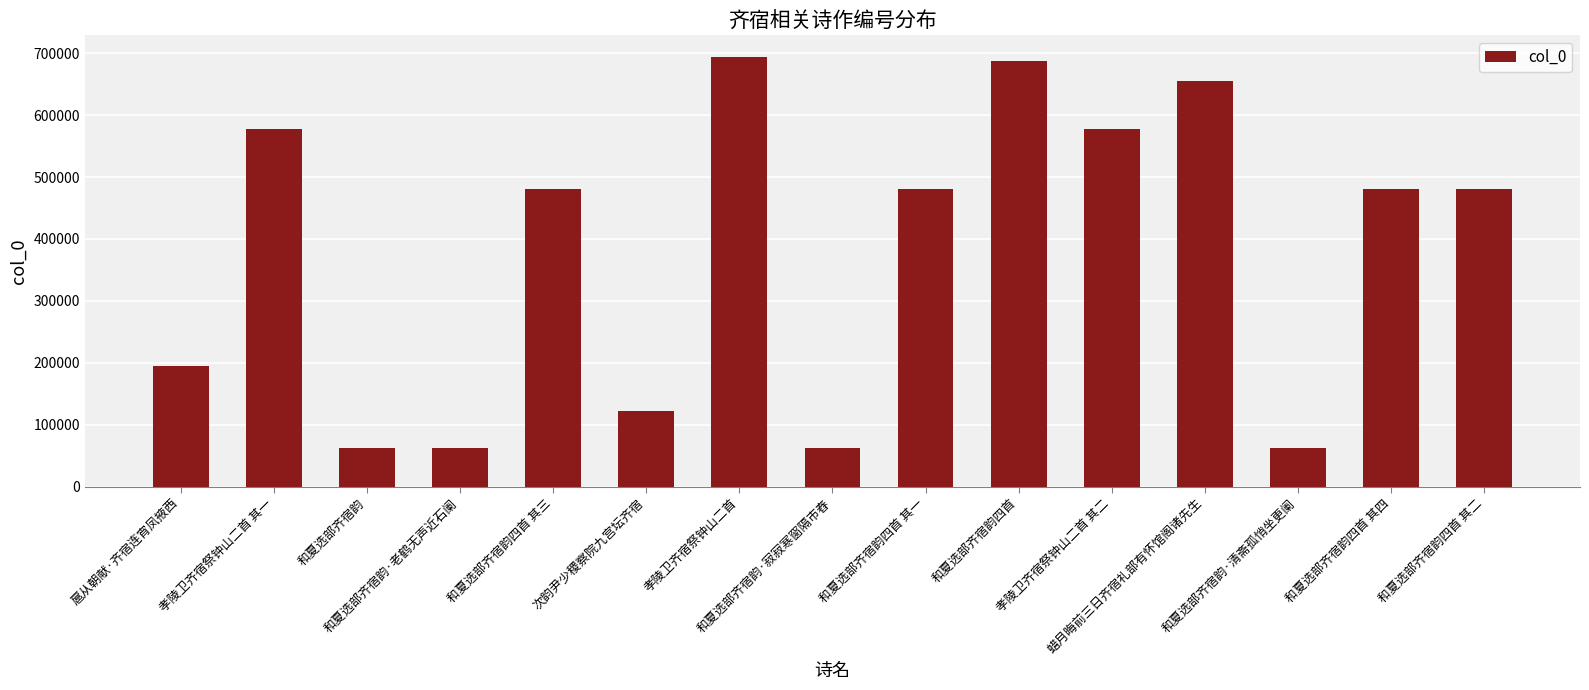

What is the smallest value displayed?

63034